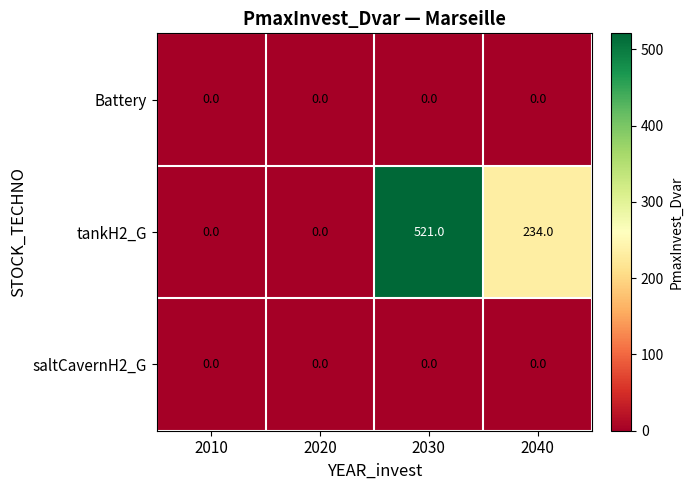

Which series has the largest range (max minus min)?

tankH2_G